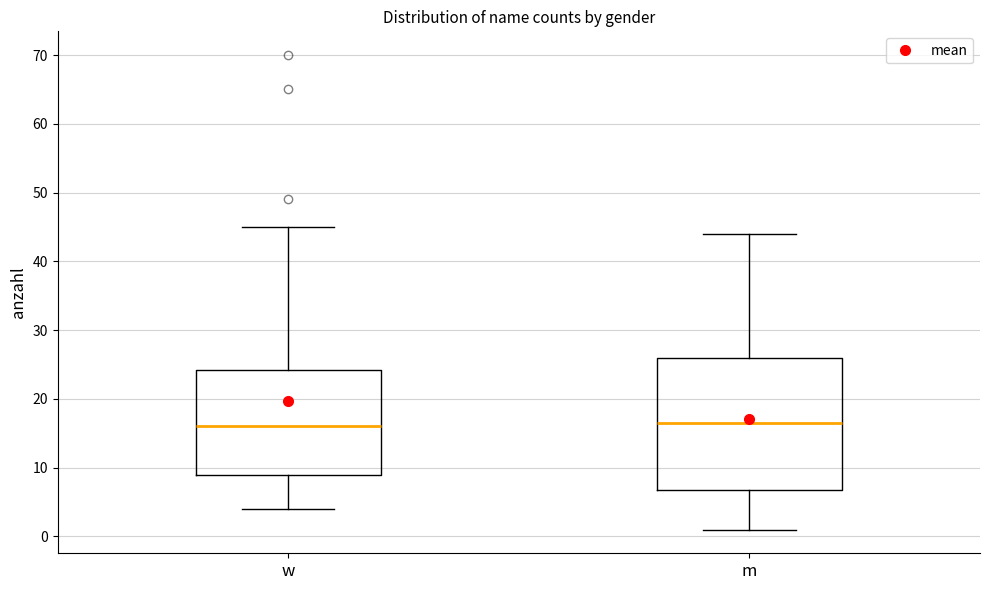

Reading left to right, transcribe this box plot: for each box, give where its median line is, the range the box spans, and where its two whiskers end, as read against the y-axis. The values are not printed on the chart, so give them approximately, as read against the axis.

w: median 16, box 9 to 24, whiskers 4 to 45
m: median 17, box 7 to 26, whiskers 1 to 44